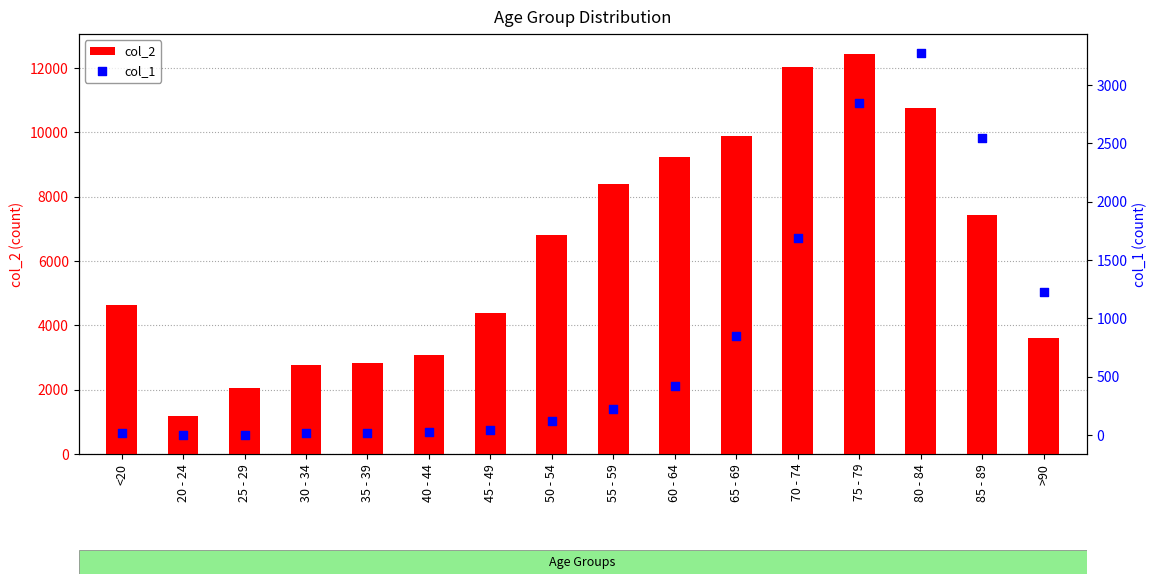

Which series has the widest spread of Y values?

col_2